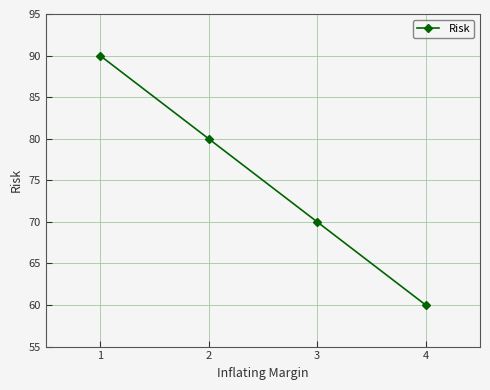

What is the value of the 2nd point from the left?

80